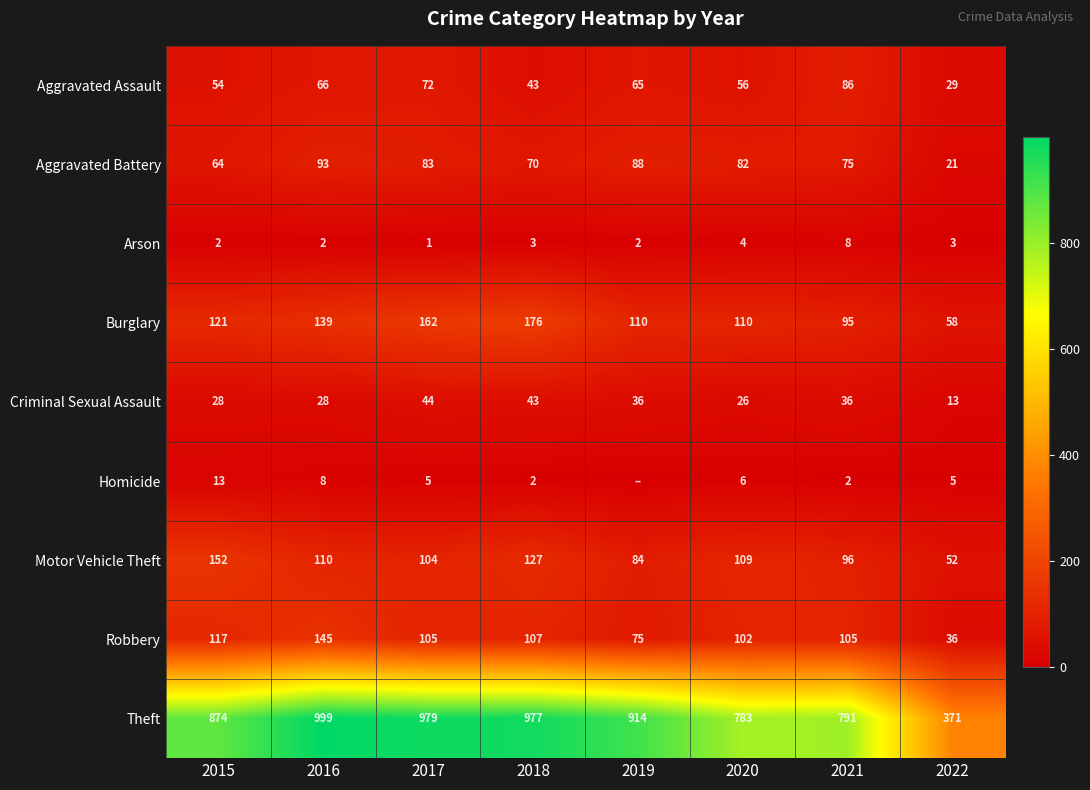

What is the sum of all Theft values?

6688